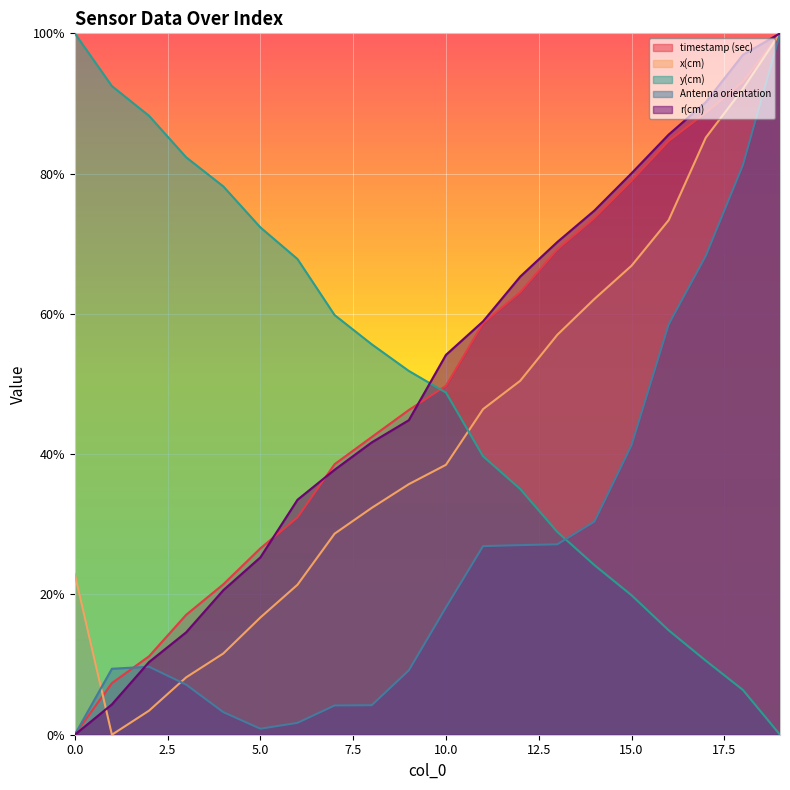

True or false: x(cm) and Antenna orientation intersect in this chart.

True